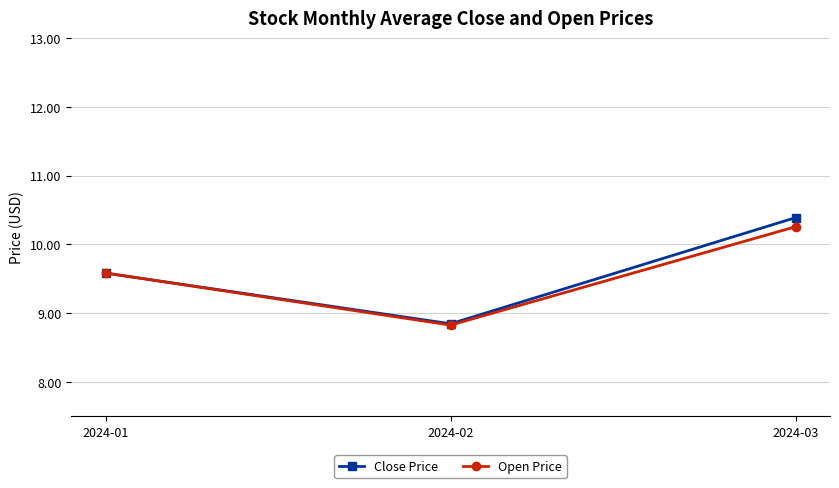

Reading left to right, extract all data points from this chart.

Close Price: 9.6	8.8	10.4
Open Price: 9.6	8.8	10.3